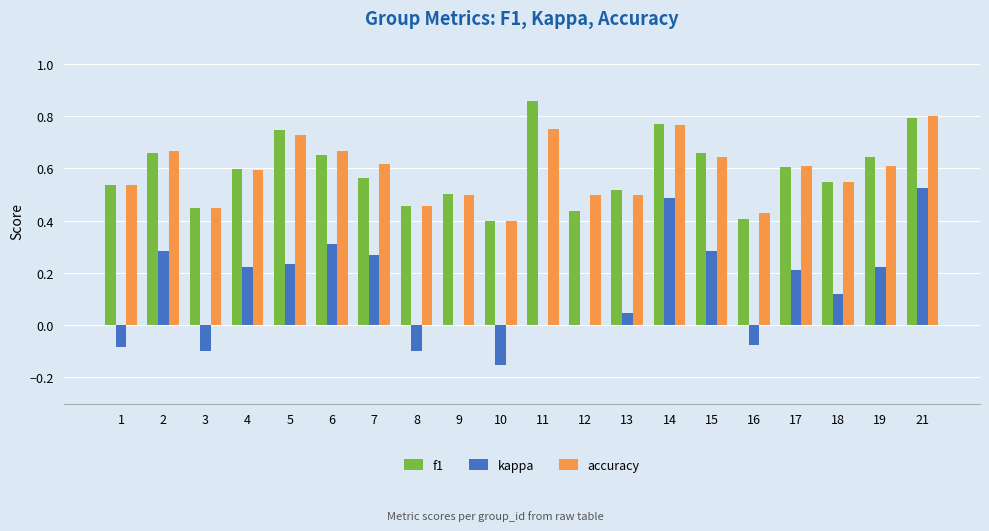

Which category has the highest value in the kappa series?

21